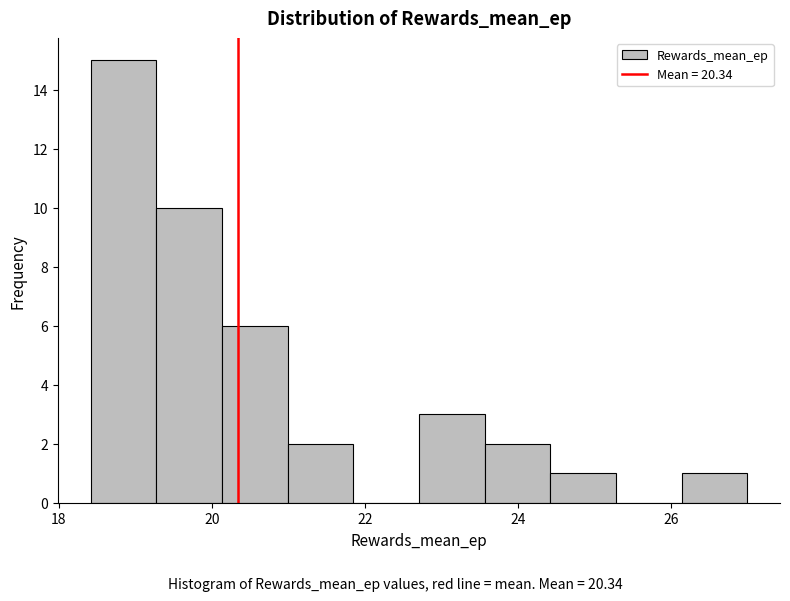

How tall is the bar that spans 20.2 to 21.0 on the x-axis? Neither the bar edges nor the heights are printed on the chart, so give them approximately, as read against the axes.

6